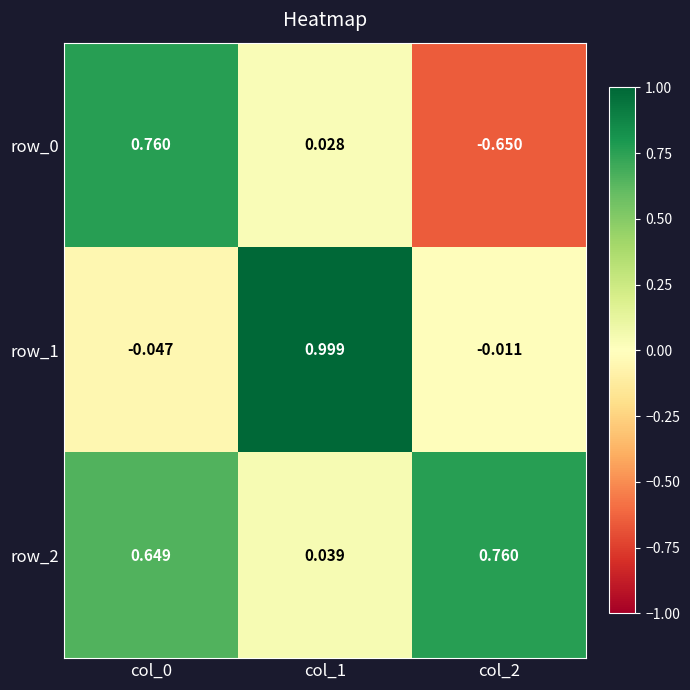

Is the value of row_1 at col_0 greater than the value of row_2 at col_1?

No